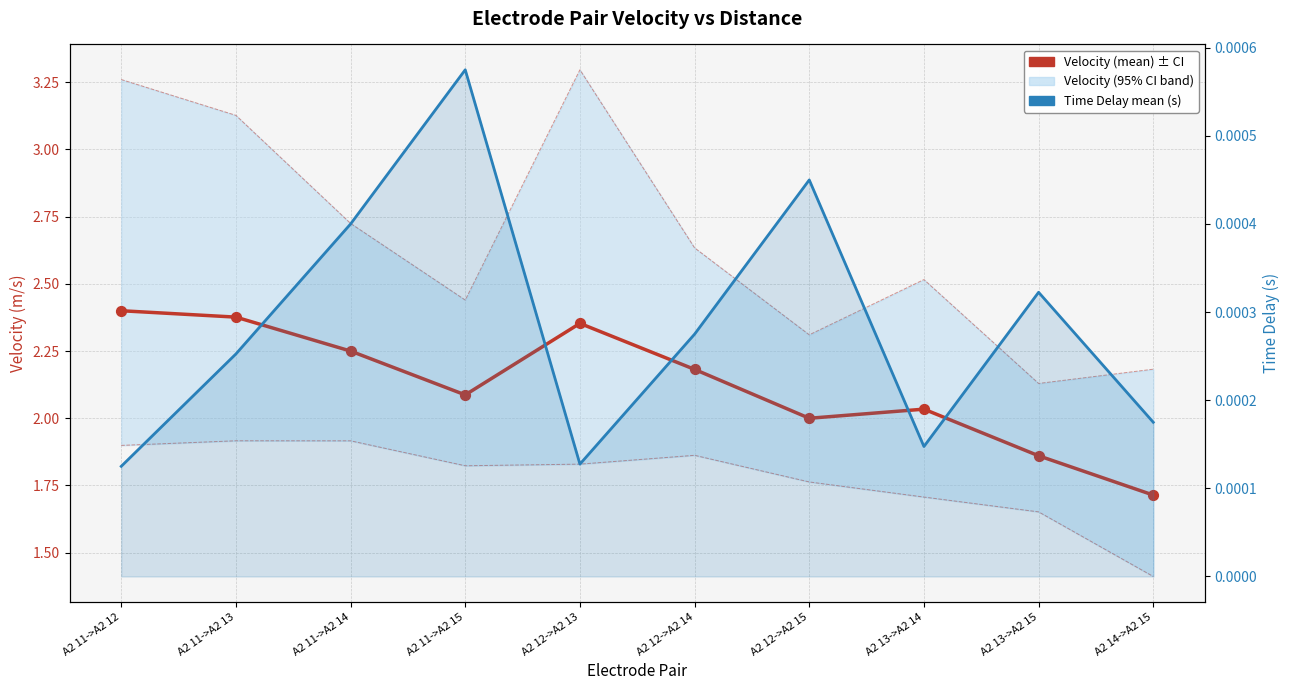

What is the total value across all series at A2 13->A2 14?

2.0